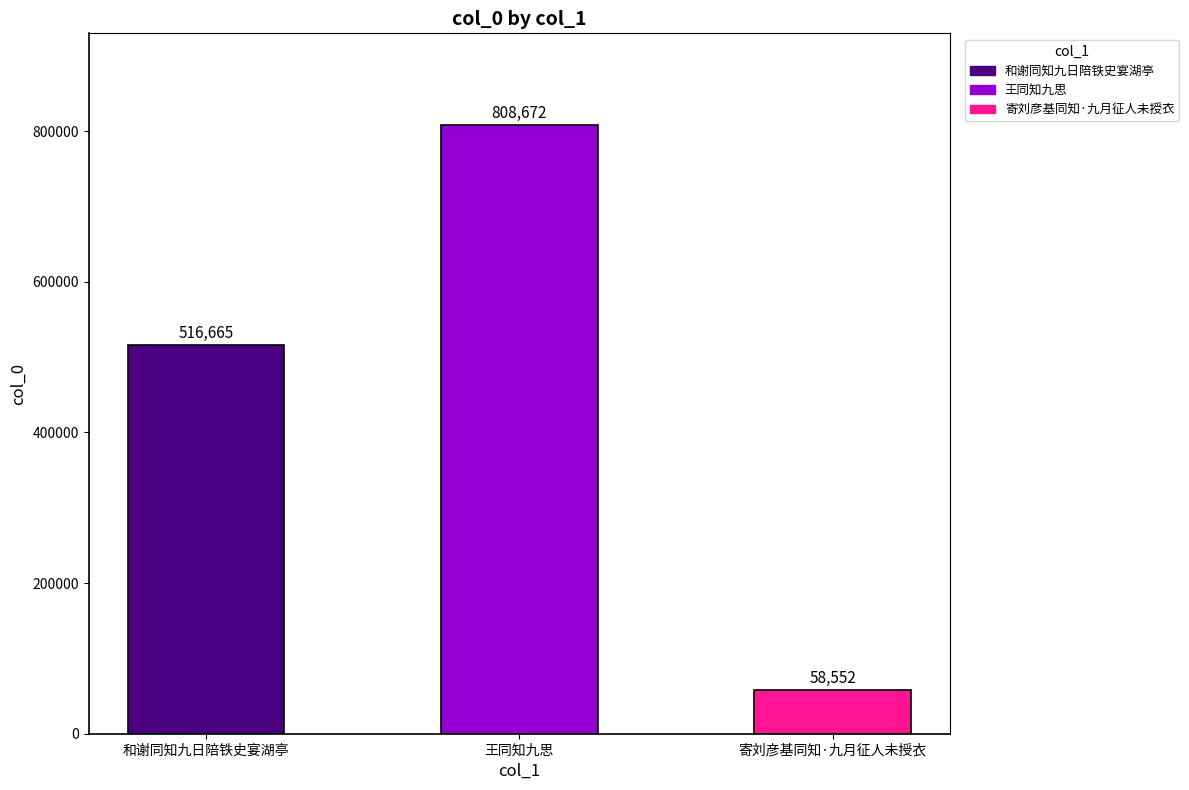

List the labels in order of value, largest first.

王同知九思, 和谢同知九日陪铁史宴湖亭, 寄刘彦基同知·九月征人未授衣